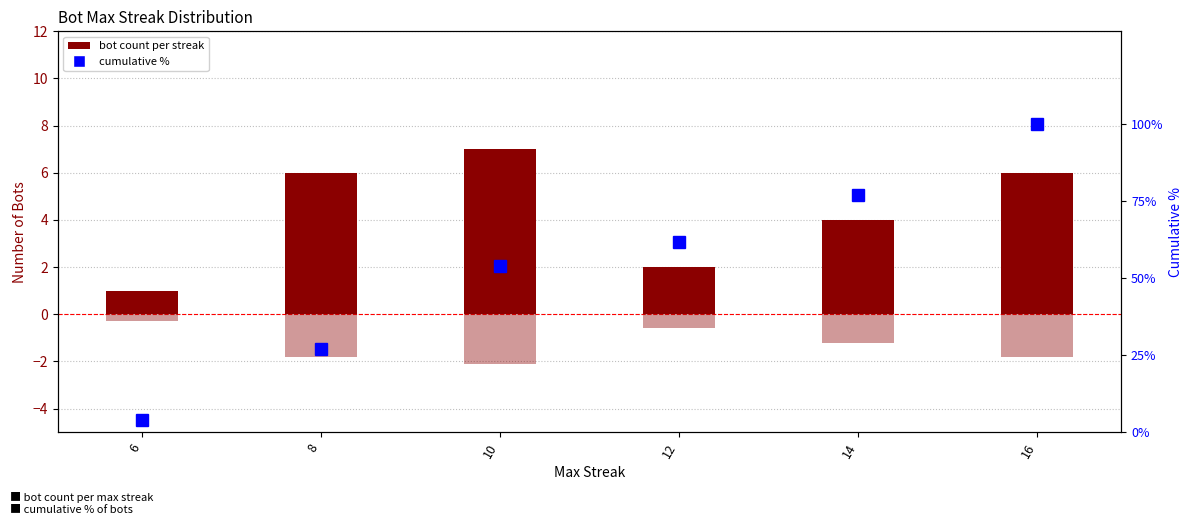

What is the maximum value for Cumulative %?

100.0